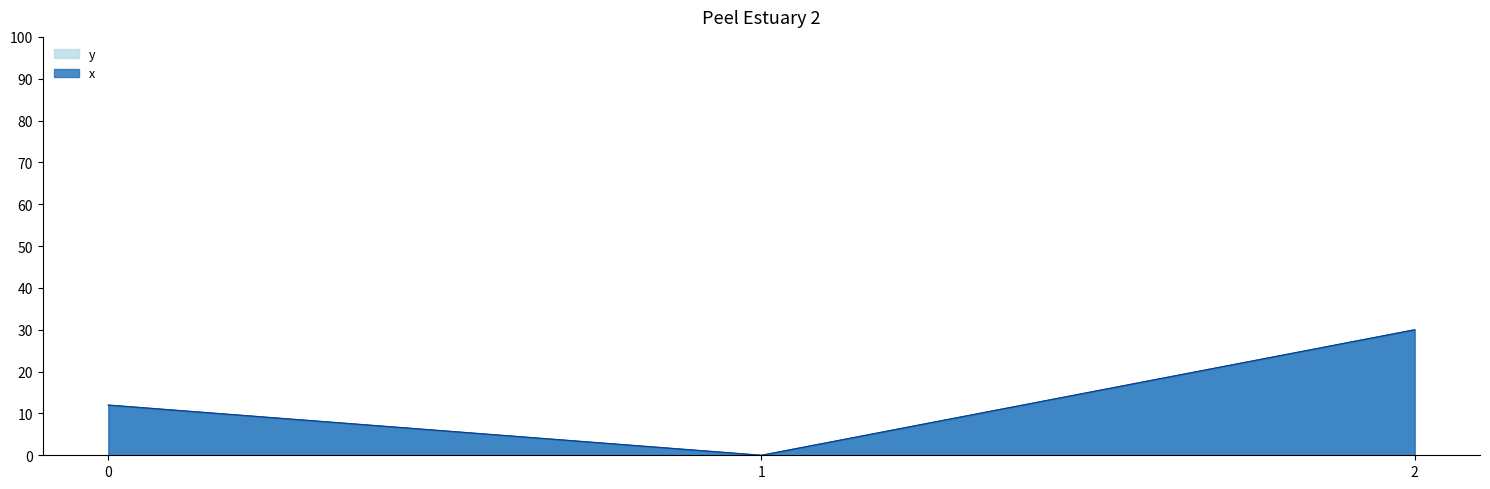

At 0, list the series in order from largest to smallest.

y, x